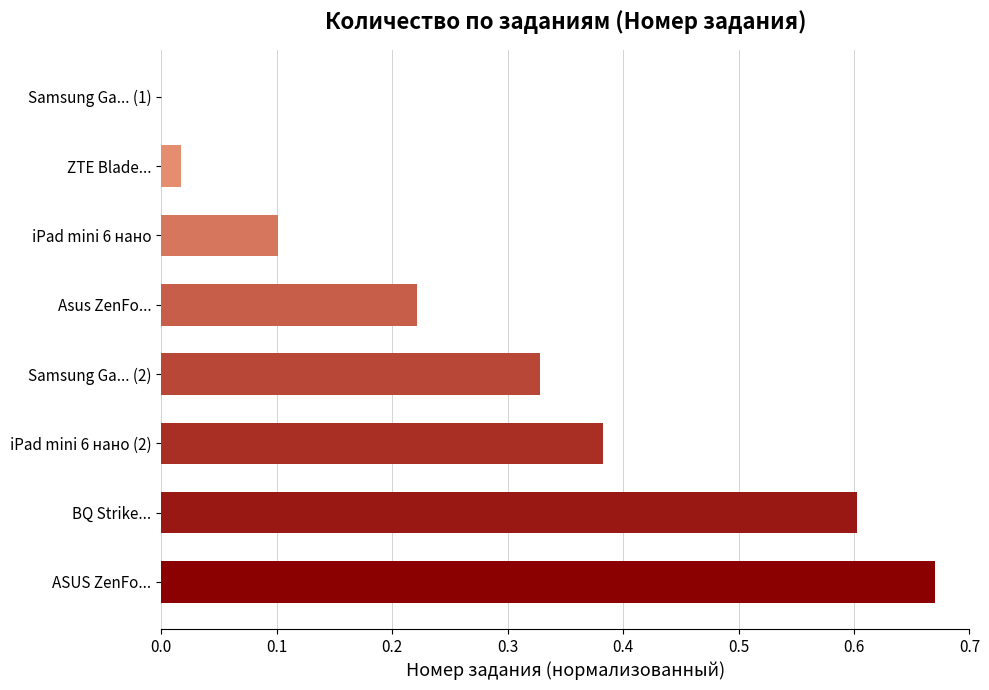

How many categories are shown in the chart?

8